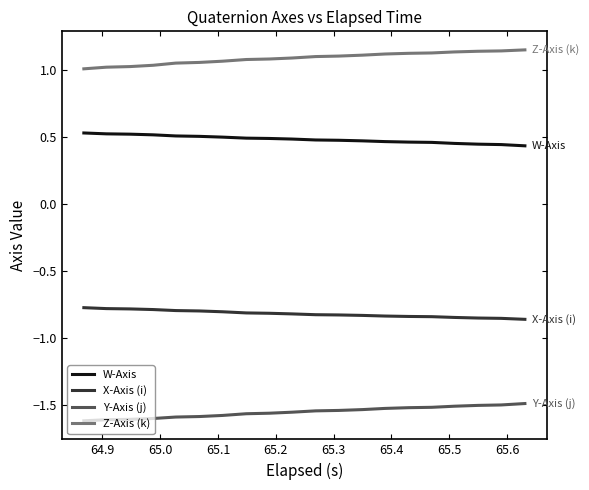

True or false: Z-Axis (k) and W-Axis intersect in this chart.

False